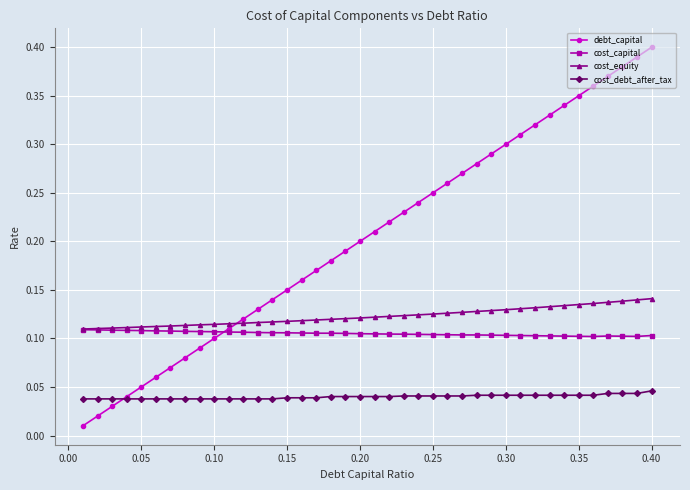

Which series has the widest spread of values?

debt_capital